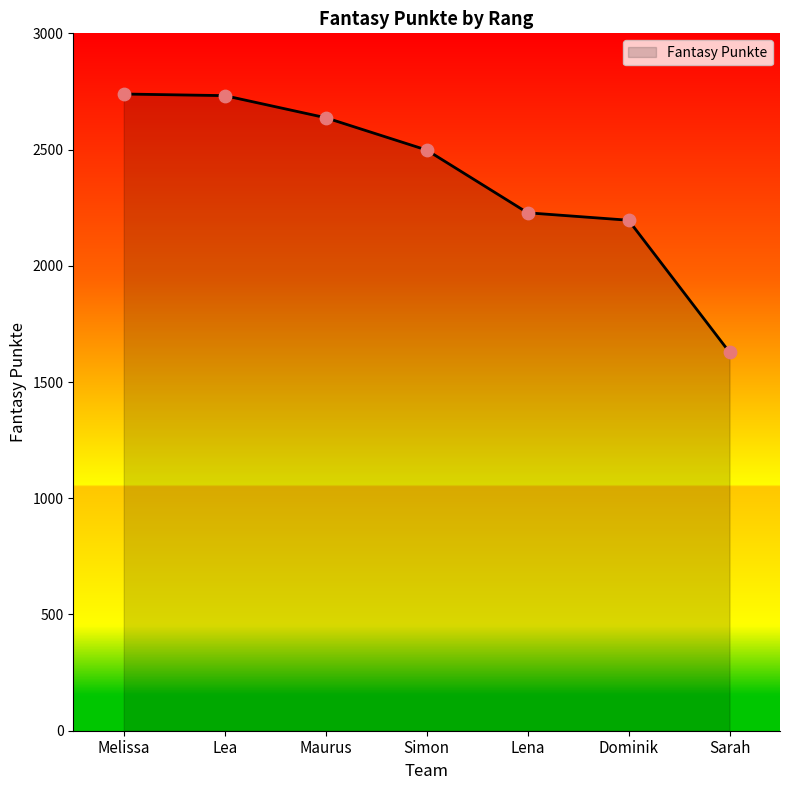

Between Lena and Simon, which is larger?

Simon